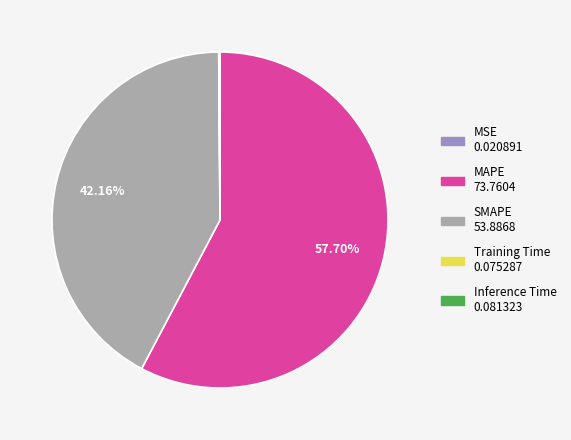

What is the majority slice?

MAPE